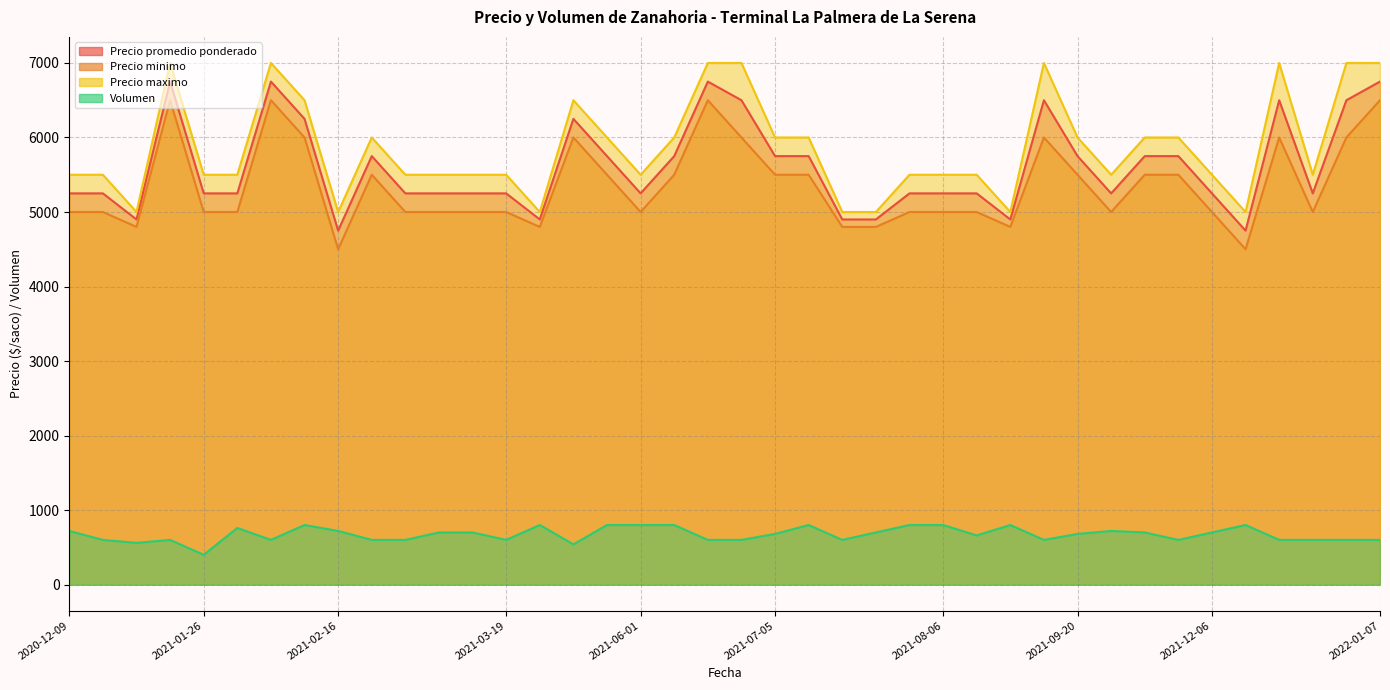

True or false: Precio minimo and Volumen cross at least once.

False